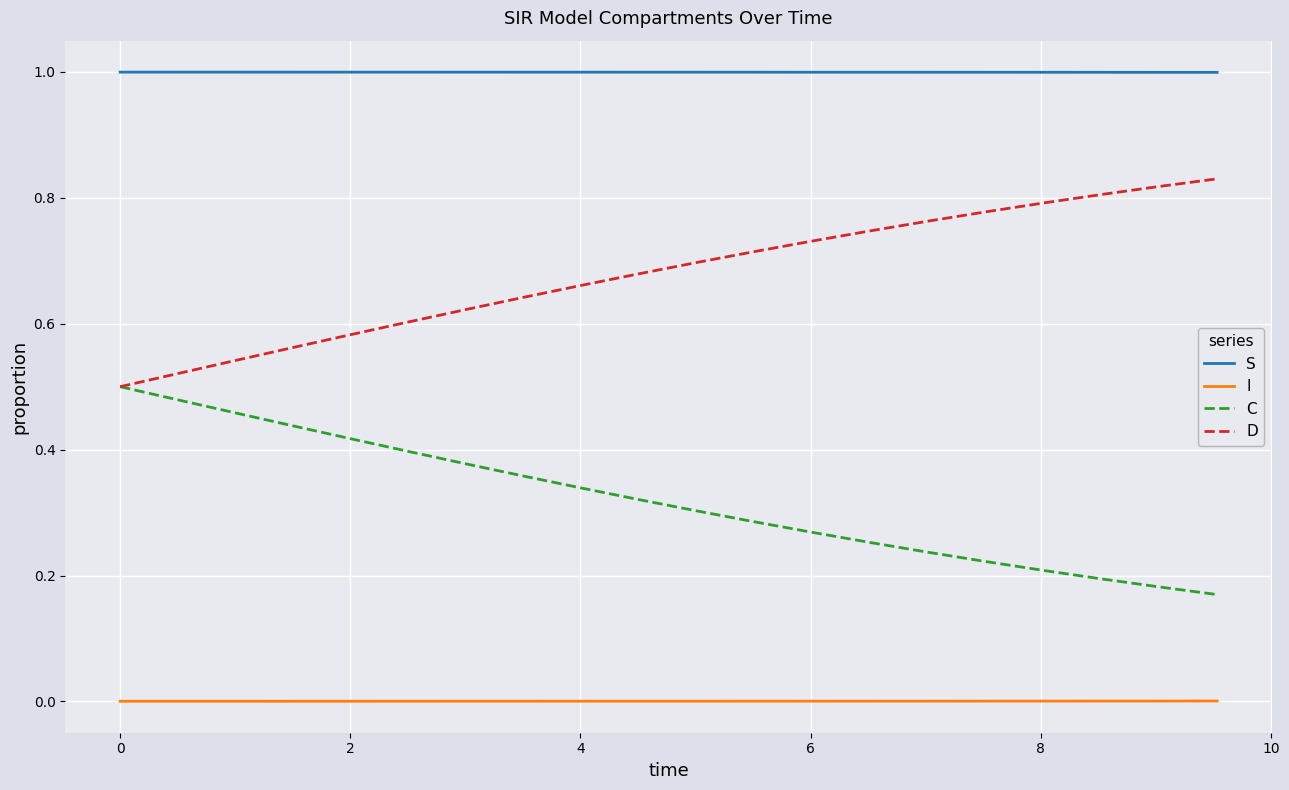

True or false: I and C cross at least once.

False